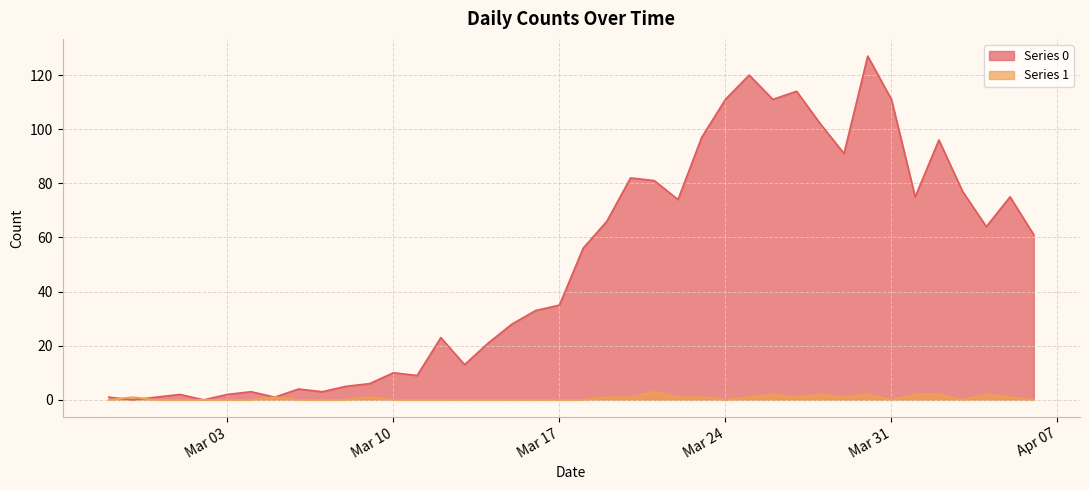

What position from the right is 2020-03-18?

20